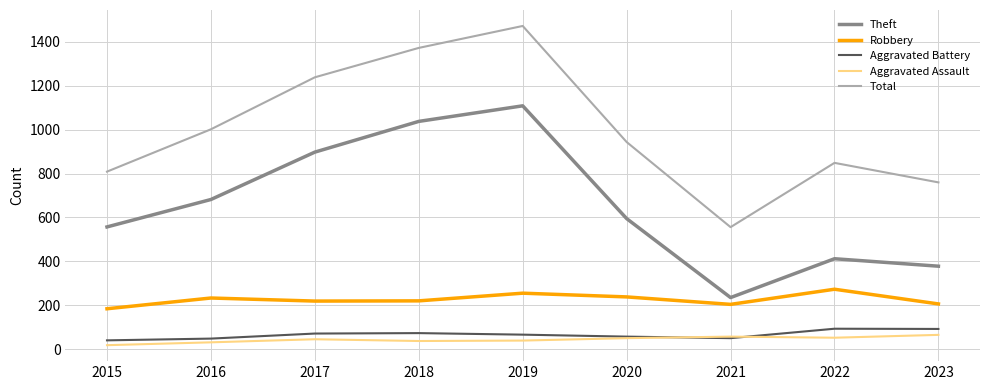

What value does the Total series have at 2022?

849